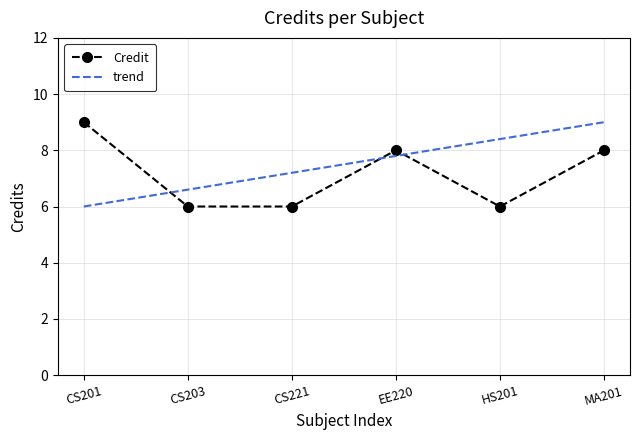

Count the number of categories in the chart.

6